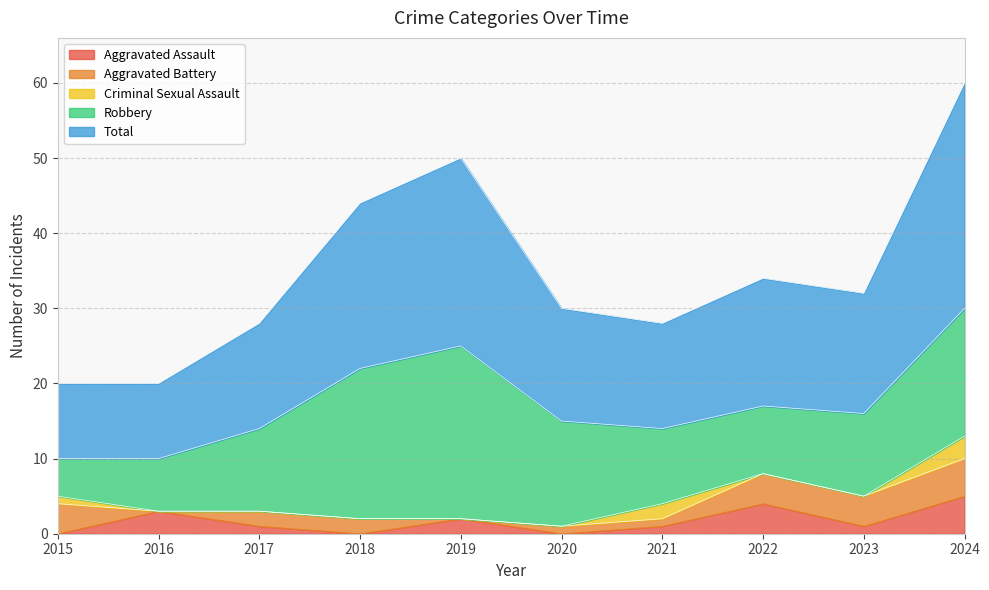

Reading left to right, what are all the values shown in this chart?

Aggravated Assault: 0	3	1	0	2	0	1	4	1	5
Aggravated Battery: 4	0	2	2	0	1	1	4	4	5
Criminal Sexual Assault: 1	0	0	0	0	0	2	0	0	3
Robbery: 5	7	11	20	23	14	10	9	11	17
Total: 10	10	14	22	25	15	14	17	16	30